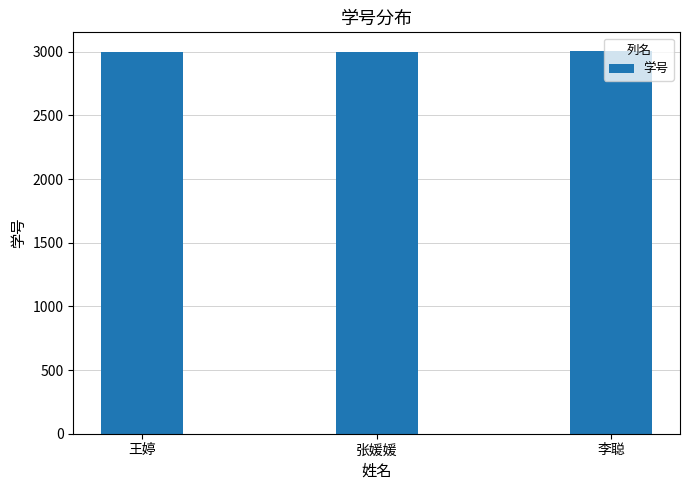

True or false: the data shows 3003 at 李聪.

True